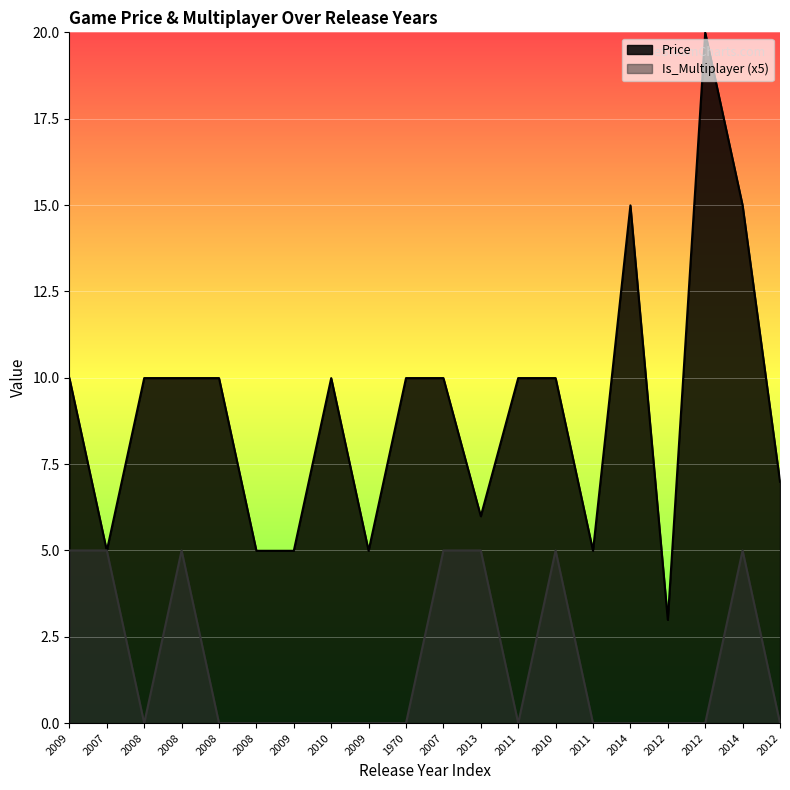

What is the label of the 16th point from the left?

2014